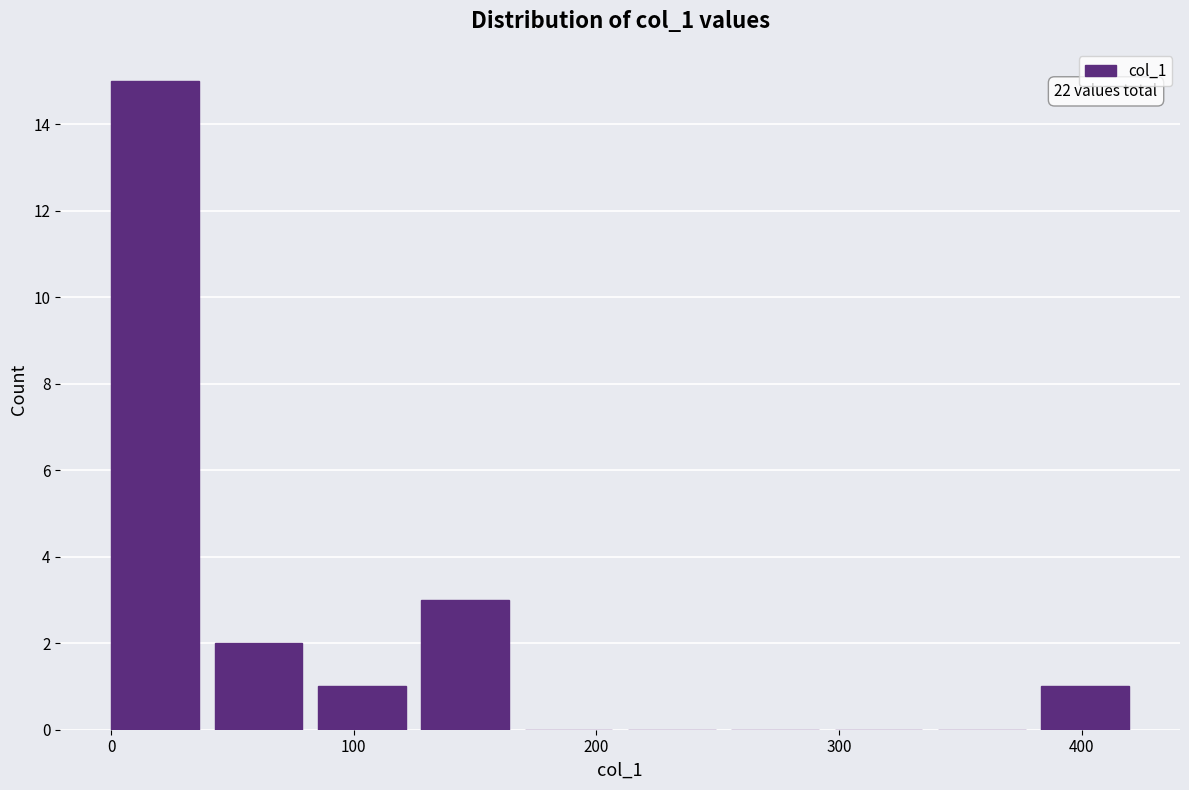

Over which range of the x-axis is the bar tallest?

0 to 40